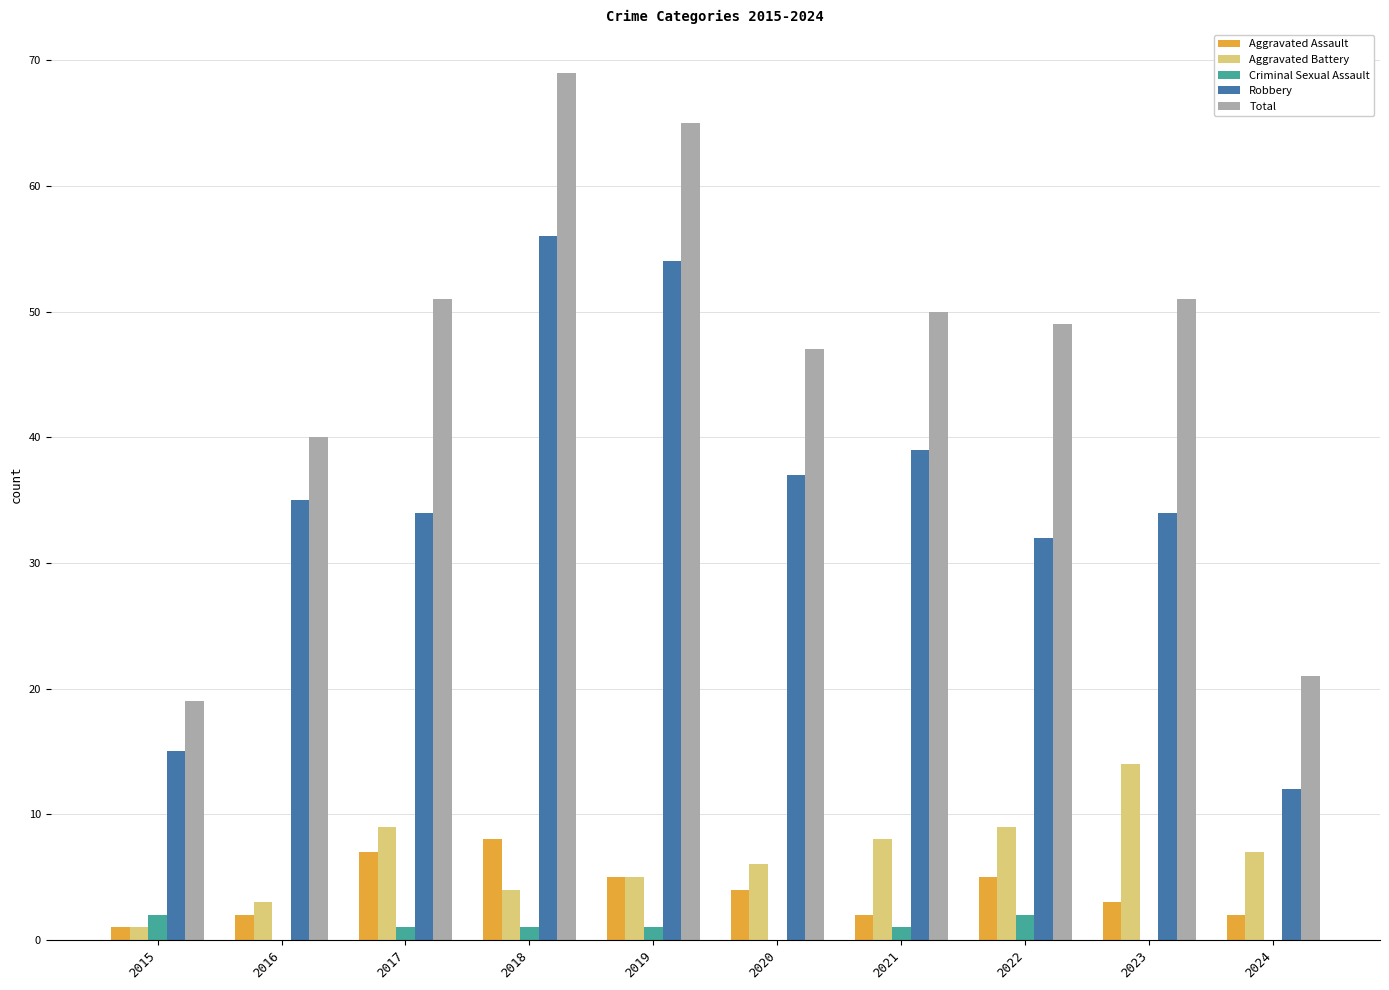

Where does the Total series first go above 50?

2017